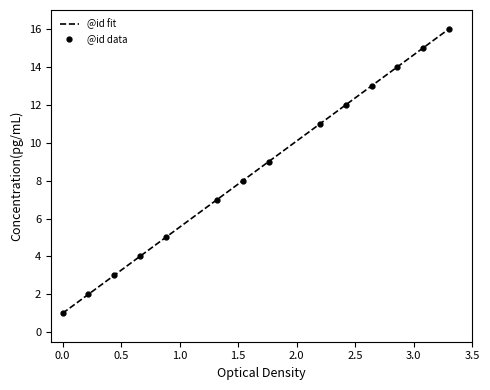

How many data points are less than 9?

7